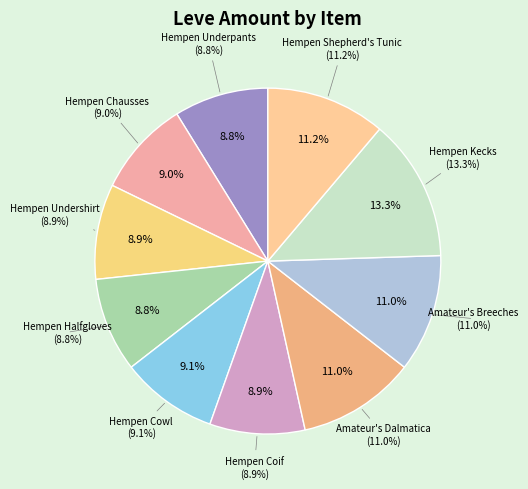

Does Hempen Kecks represent more than half of the total?

No